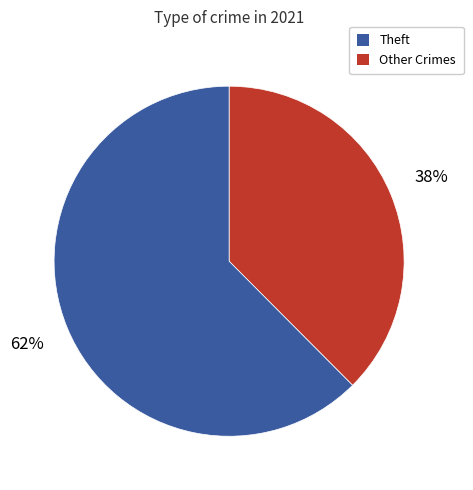

Is there any slice that represents more than half of the pie?

Yes